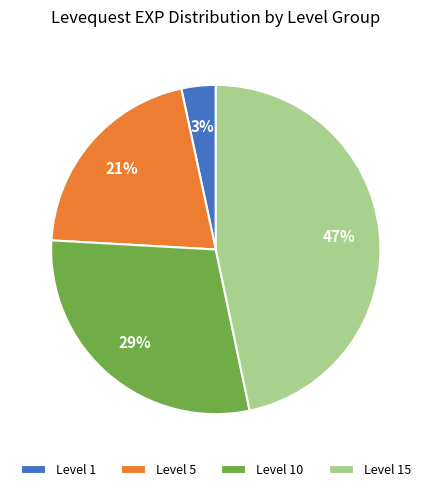

To the nearest percent, what is the difference between the Level 5 and Level 10 slice percentages?

8%